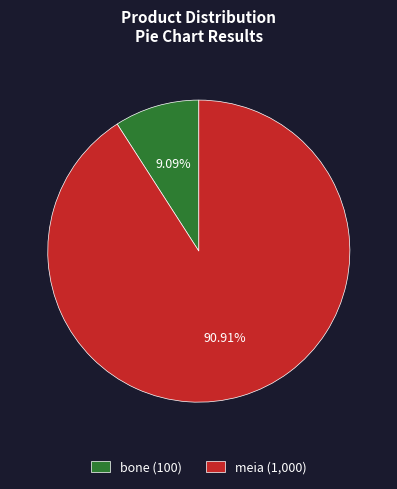

The bone slice represents 9% of the pie. True or false?

True